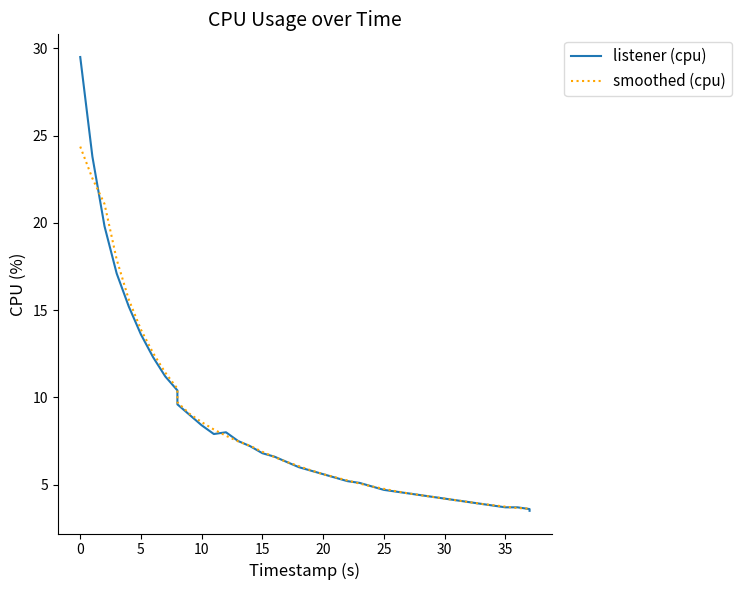

List the series in order of their peak value, highest first.

listener (cpu), smoothed (cpu)